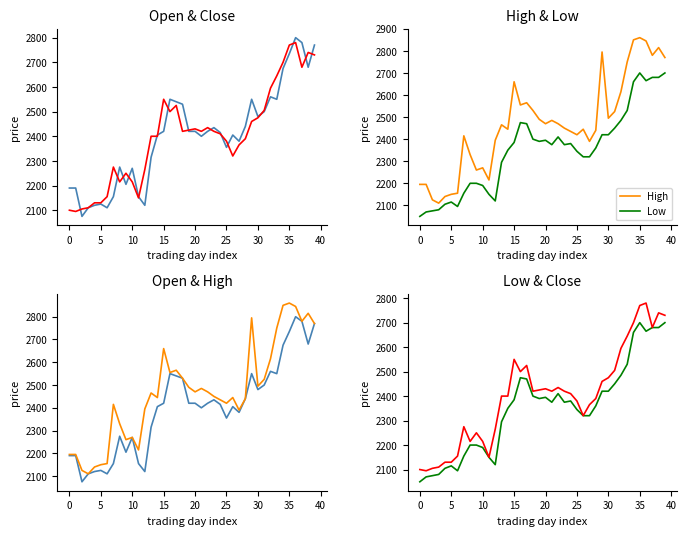

Which category has the highest value in the High series?

35